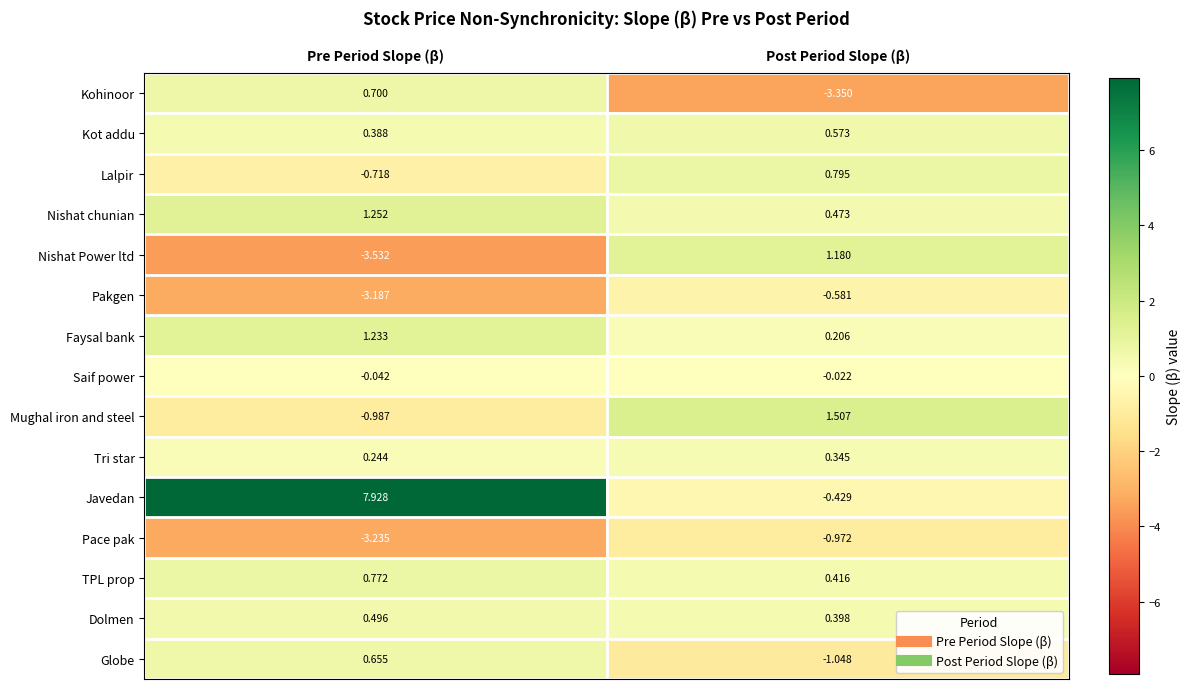

Where does the Nishat chunian series first go above 1?

Pre Period Slope (β)